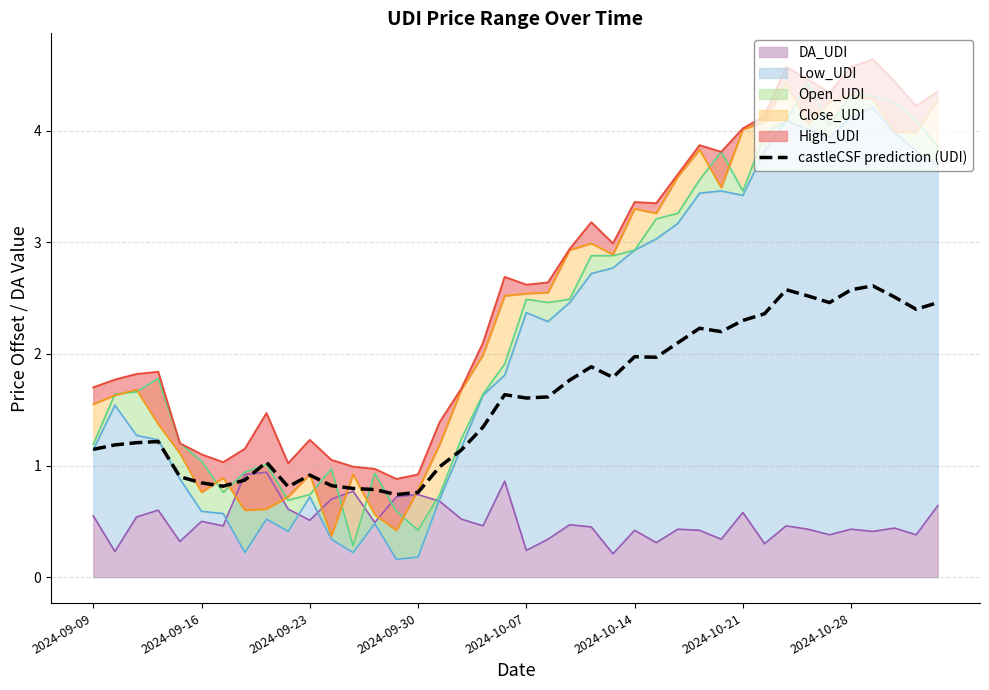

At which label is the value closest to 1?

16